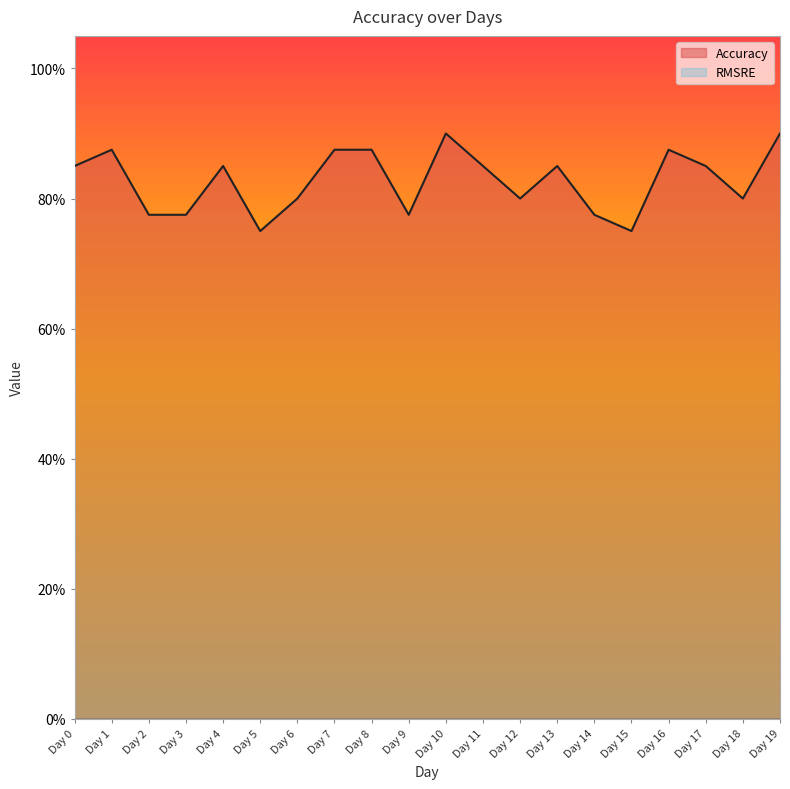

Rank the categories by RMSRE line value from lowest to highest.

Day 0, Day 1, Day 2, Day 3, Day 4, Day 5, Day 6, Day 7, Day 8, Day 9, Day 10, Day 11, Day 12, Day 13, Day 14, Day 15, Day 16, Day 17, Day 18, Day 19